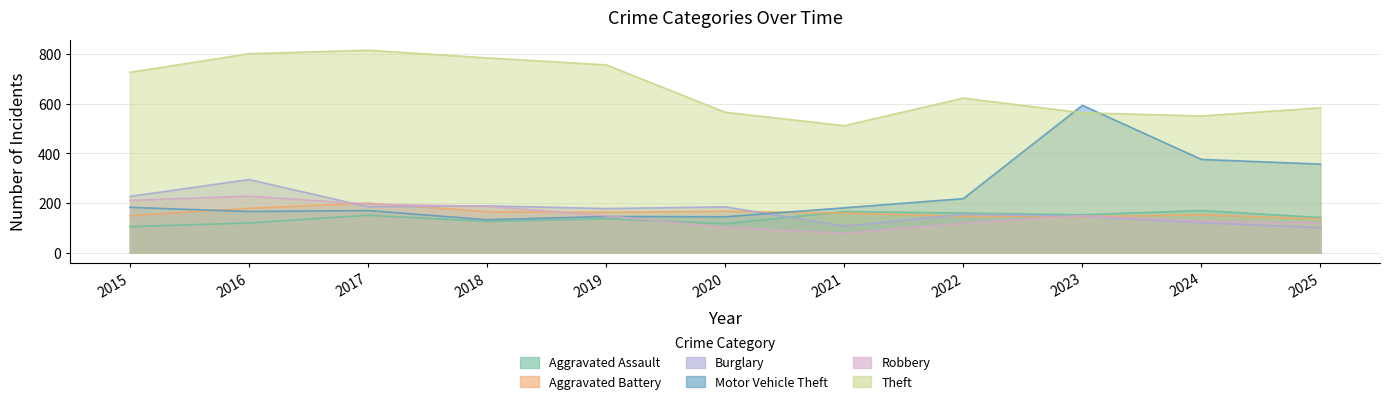

In Burglary, how many points are lower than both neighbors (excluding endpoints)?

3